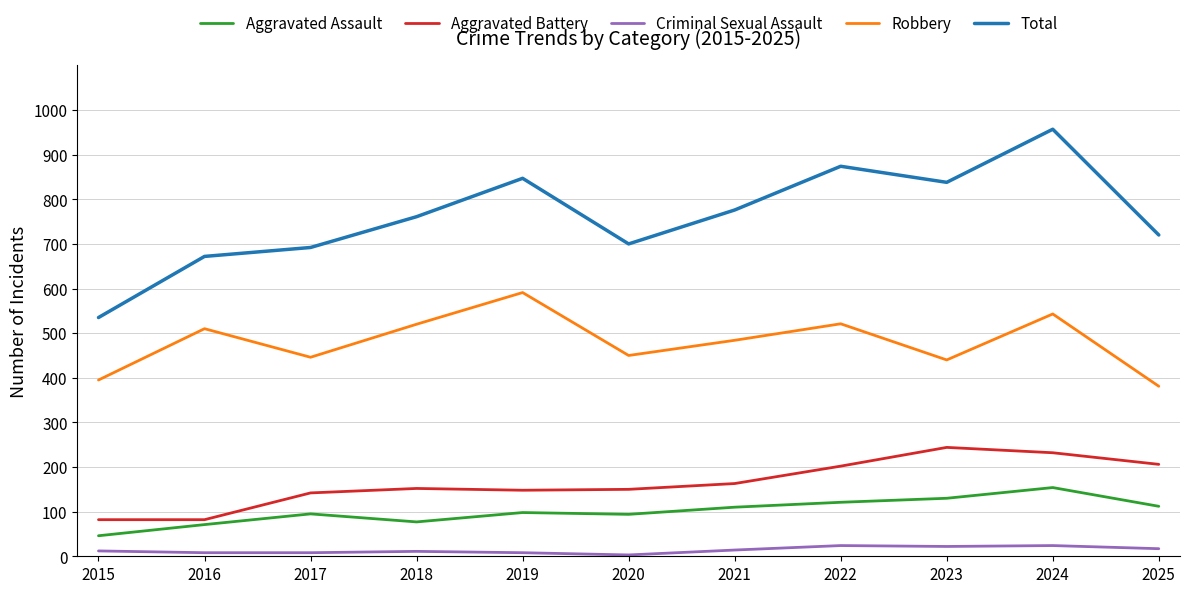

List the series in order of their peak value, lowest first.

Criminal Sexual Assault, Aggravated Assault, Aggravated Battery, Robbery, Total